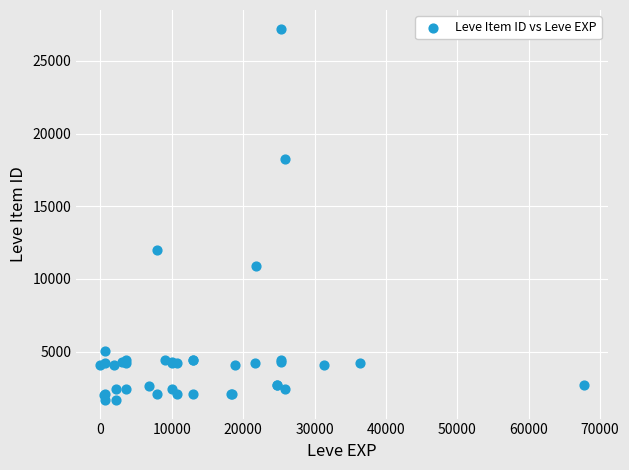

What Y value in the scatter plot is closest to 14448?

12018